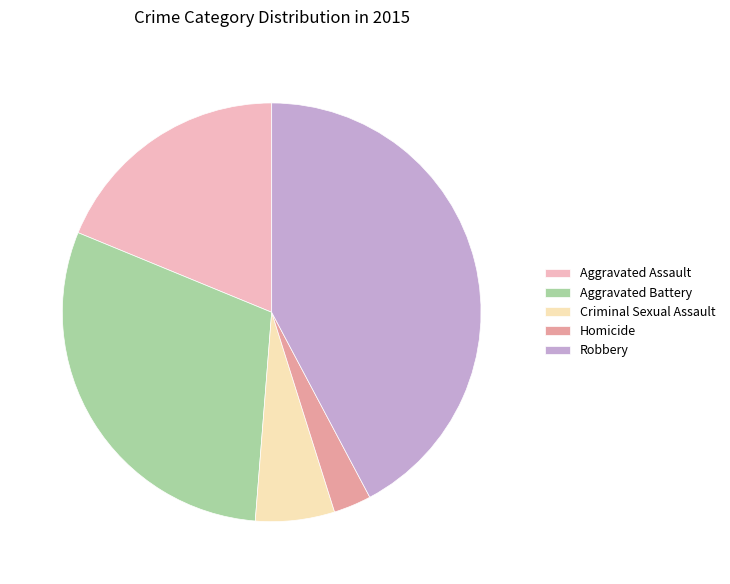

Which slice is the smallest?

Homicide